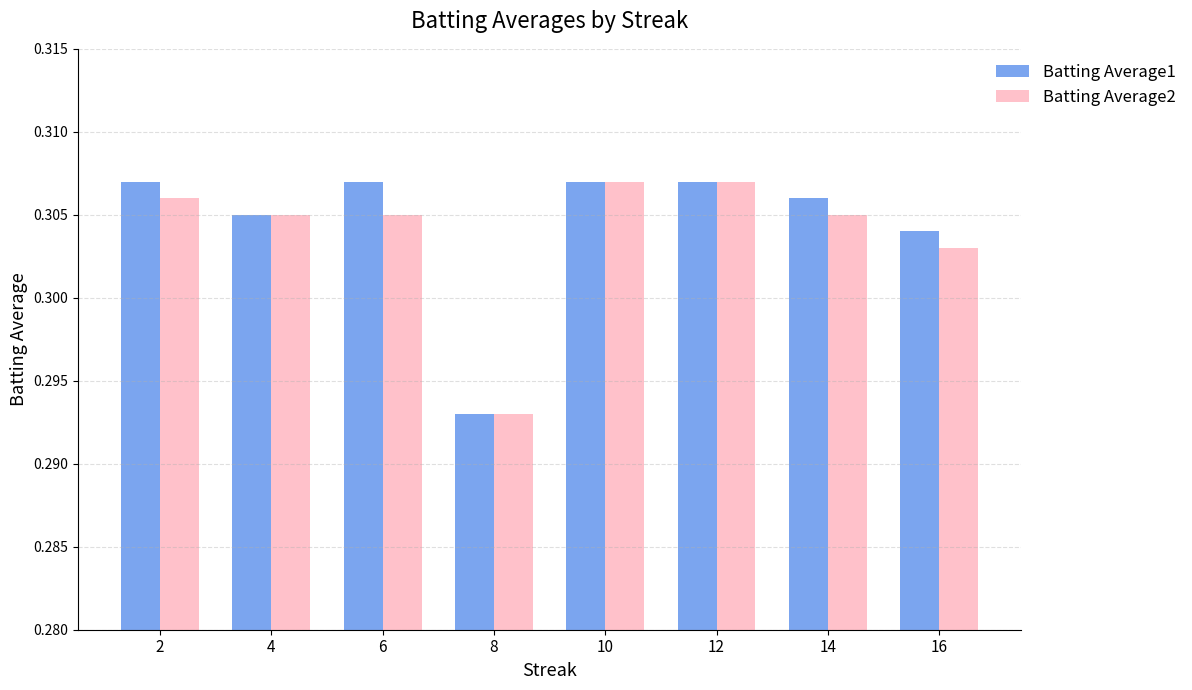

Which series changed the most between 12 and 16?

Batting Average2